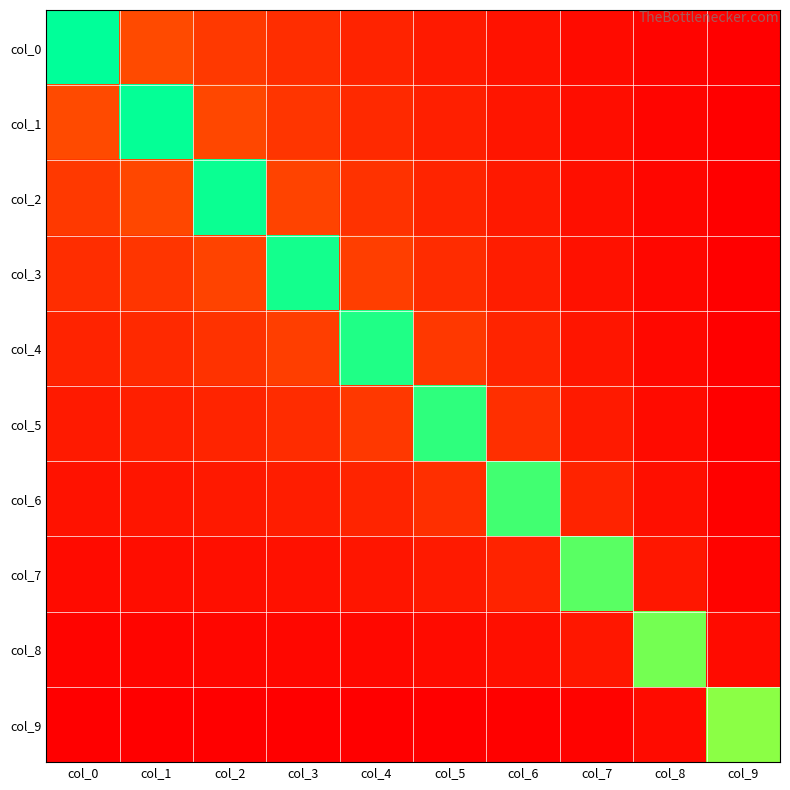

Reading left to right, list all the values displayed in this chart.

col_0: col_0=1.2	col_1=0.2	col_2=0.2	col_3=0.1	col_4=0.1	col_5=0.1	col_6=0.1	col_7=0.0	col_8=0.0	col_9=0.0
col_1: col_0=0.2	col_1=1.2	col_2=0.2	col_3=0.2	col_4=0.1	col_5=0.1	col_6=0.1	col_7=0.0	col_8=0.0	col_9=0.0
col_2: col_0=0.2	col_1=0.2	col_2=1.2	col_3=0.2	col_4=0.2	col_5=0.1	col_6=0.1	col_7=0.1	col_8=0.0	col_9=0.0
col_3: col_0=0.1	col_1=0.2	col_2=0.2	col_3=1.2	col_4=0.2	col_5=0.1	col_6=0.1	col_7=0.1	col_8=0.0	col_9=0.0
col_4: col_0=0.1	col_1=0.1	col_2=0.2	col_3=0.2	col_4=1.2	col_5=0.2	col_6=0.1	col_7=0.1	col_8=0.0	col_9=0.0
col_5: col_0=0.1	col_1=0.1	col_2=0.1	col_3=0.1	col_4=0.2	col_5=1.2	col_6=0.2	col_7=0.1	col_8=0.0	col_9=0.0
col_6: col_0=0.1	col_1=0.1	col_2=0.1	col_3=0.1	col_4=0.1	col_5=0.2	col_6=1.1	col_7=0.1	col_8=0.1	col_9=0.0
col_7: col_0=0.0	col_1=0.0	col_2=0.1	col_3=0.1	col_4=0.1	col_5=0.1	col_6=0.1	col_7=1.1	col_8=0.1	col_9=0.0
col_8: col_0=0.0	col_1=0.0	col_2=0.0	col_3=0.0	col_4=0.0	col_5=0.0	col_6=0.1	col_7=0.1	col_8=1.0	col_9=0.0
col_9: col_0=0.0	col_1=0.0	col_2=0.0	col_3=0.0	col_4=0.0	col_5=0.0	col_6=0.0	col_7=0.0	col_8=0.0	col_9=1.0